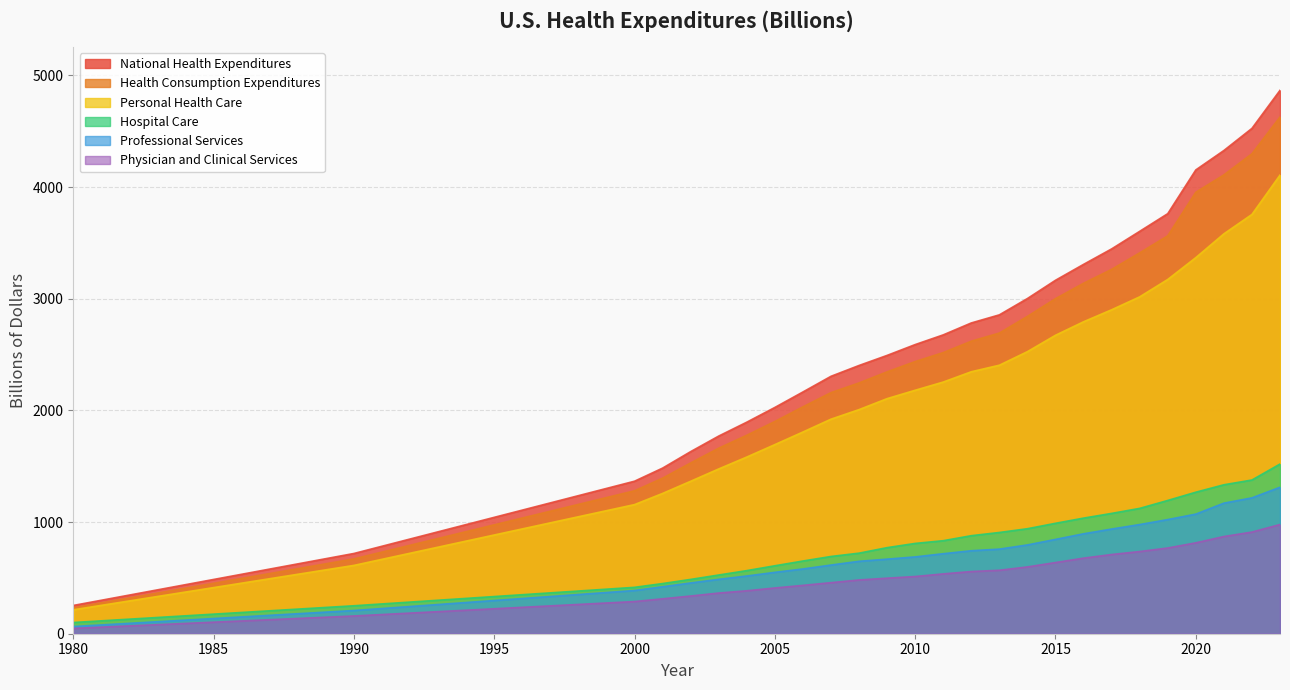

True or false: National Health Expenditures and Health Consumption Expenditures intersect in this chart.

False